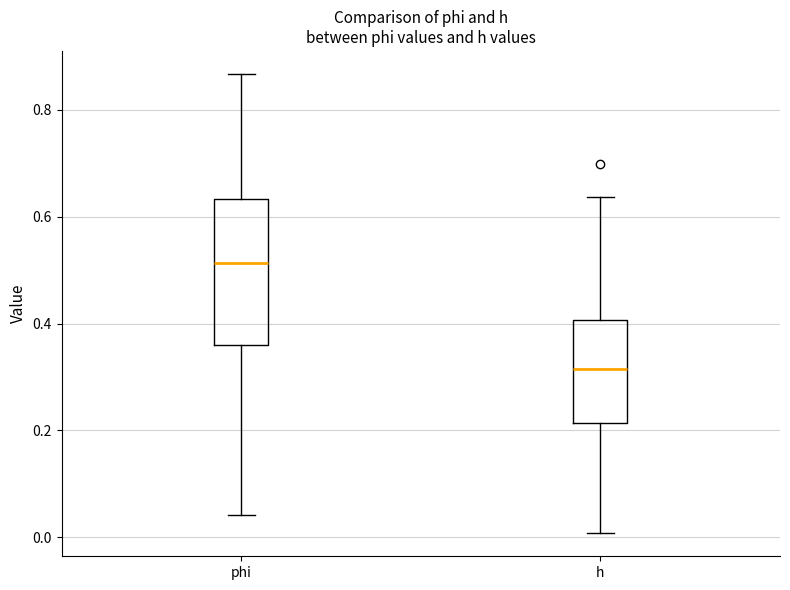

Which box is the tallest, from its lower edge to its upper edge?

phi